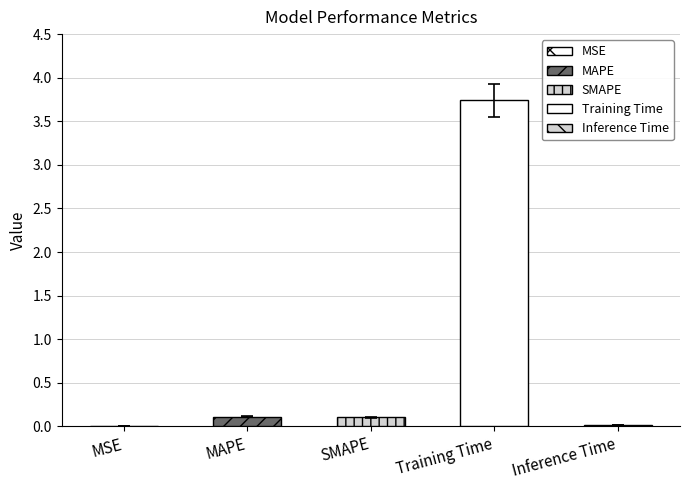

At which label is the value closest to 1?

MAPE